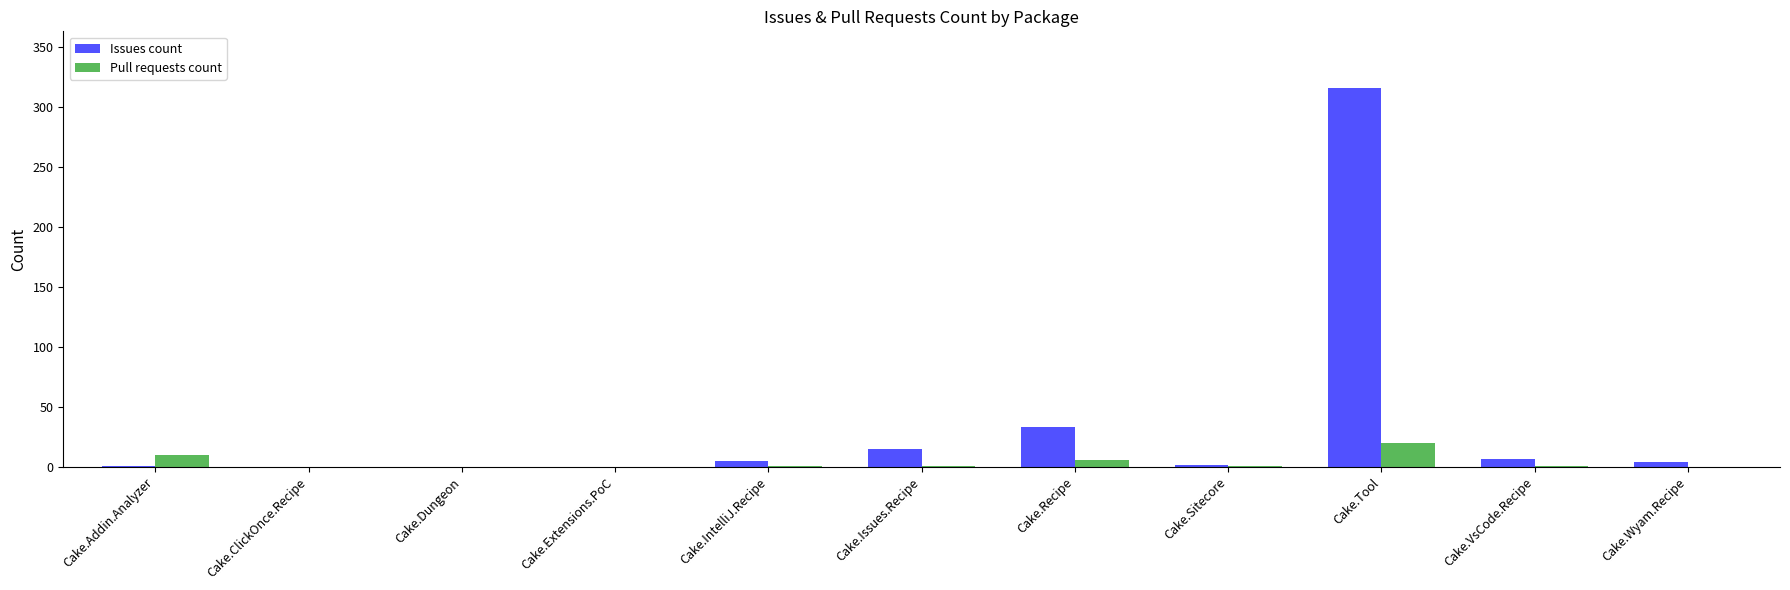

What is the sum of all Pull requests count values?

40